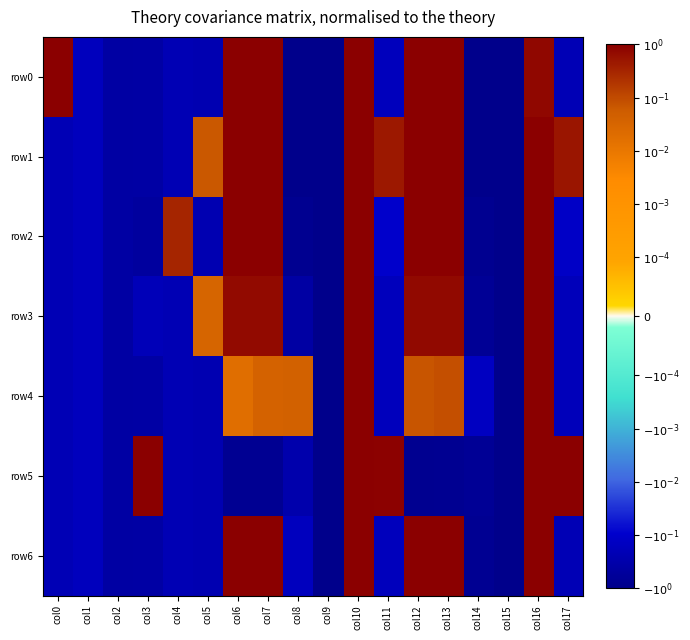

At how many categories does at least one series exceed 0?

13